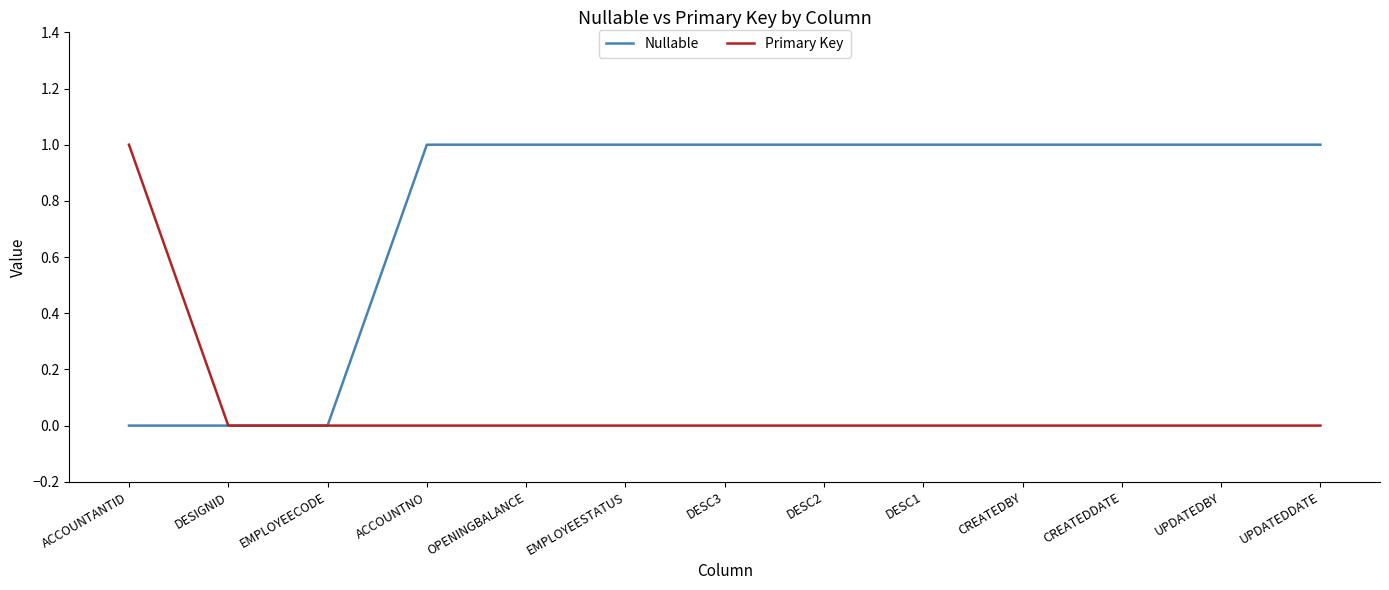

What is the sum of all Nullable values?

10